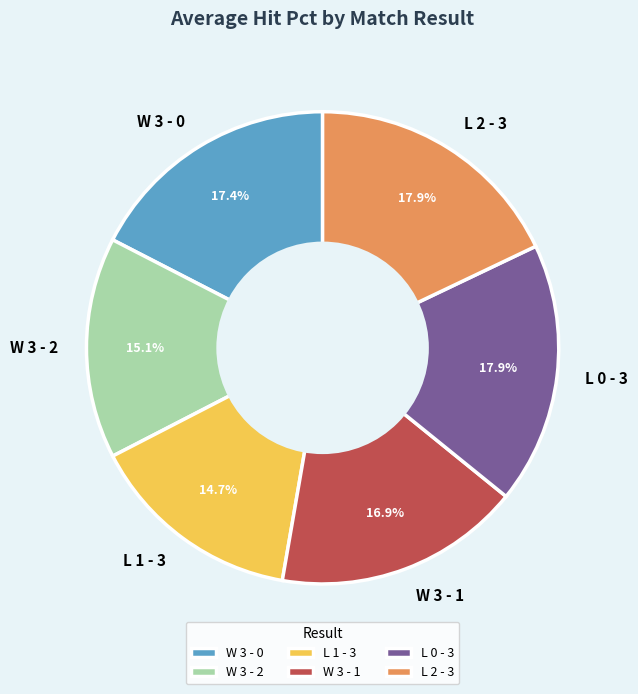

Does L 0 - 3 represent more than half of the total?

No